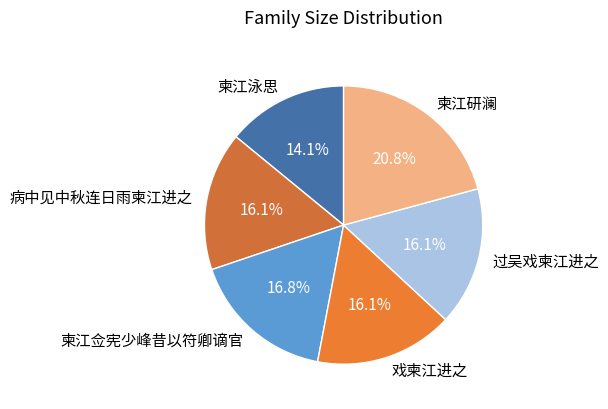

What is the ratio of the value at 柬江泳思 to the value at 过吴戏柬江进之?

0.9